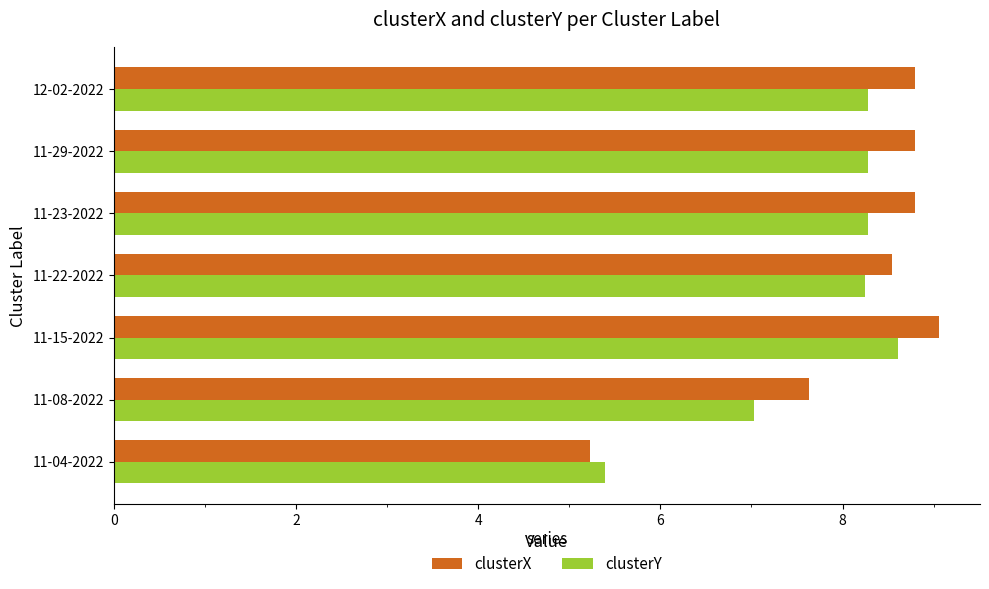

Read the clusterX value at 11-04-2022.

5.2